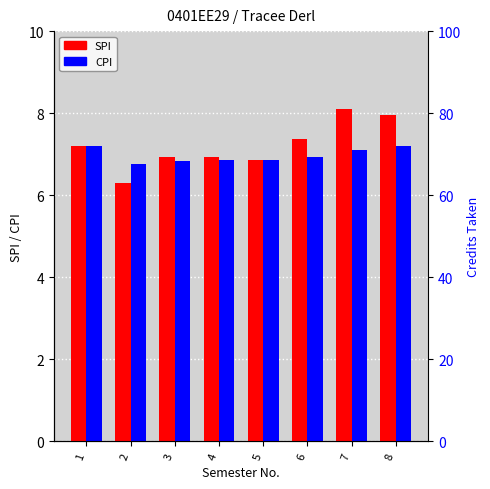

At how many categories does at least one series exceed 6?

8